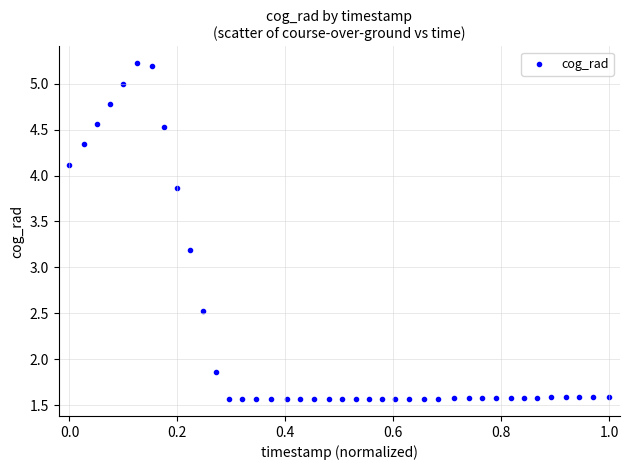

What is the range of X values (max minus min)?

1.0